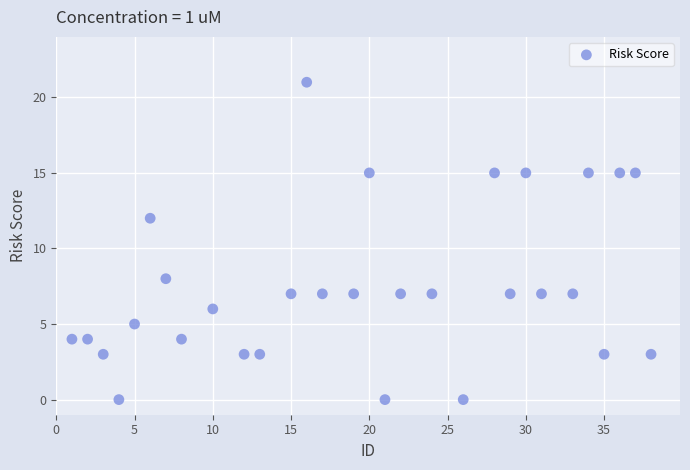

How many points are shown in the scatter plot?

30